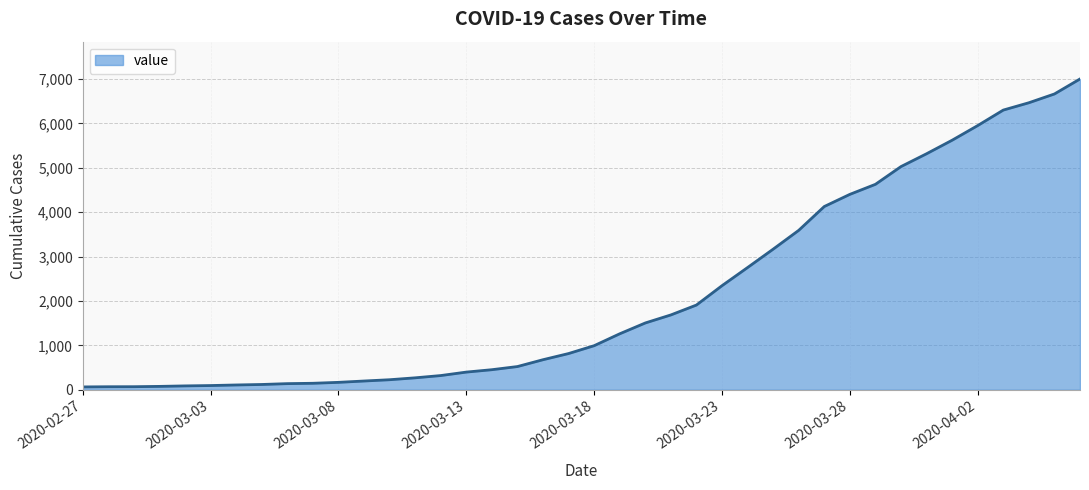

What is the greatest value displayed?

7003